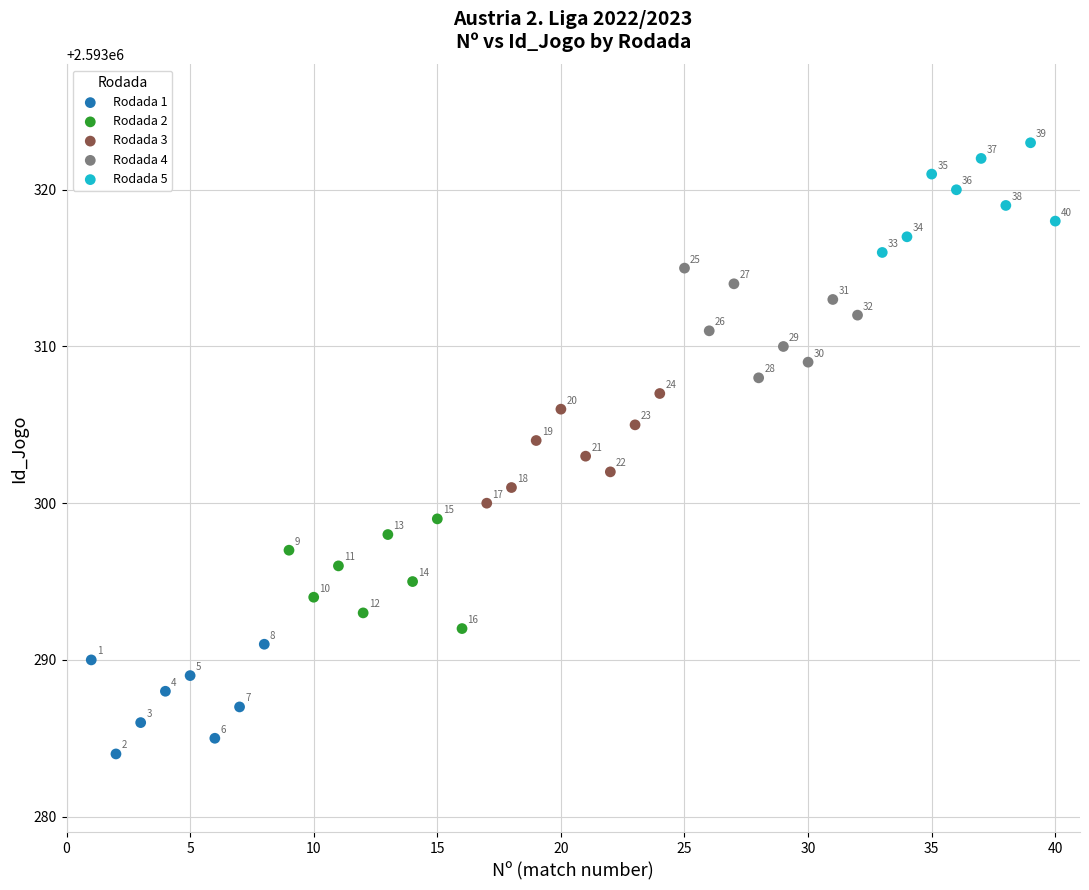

Which series reaches the minimum Y coordinate?

Rodada 1